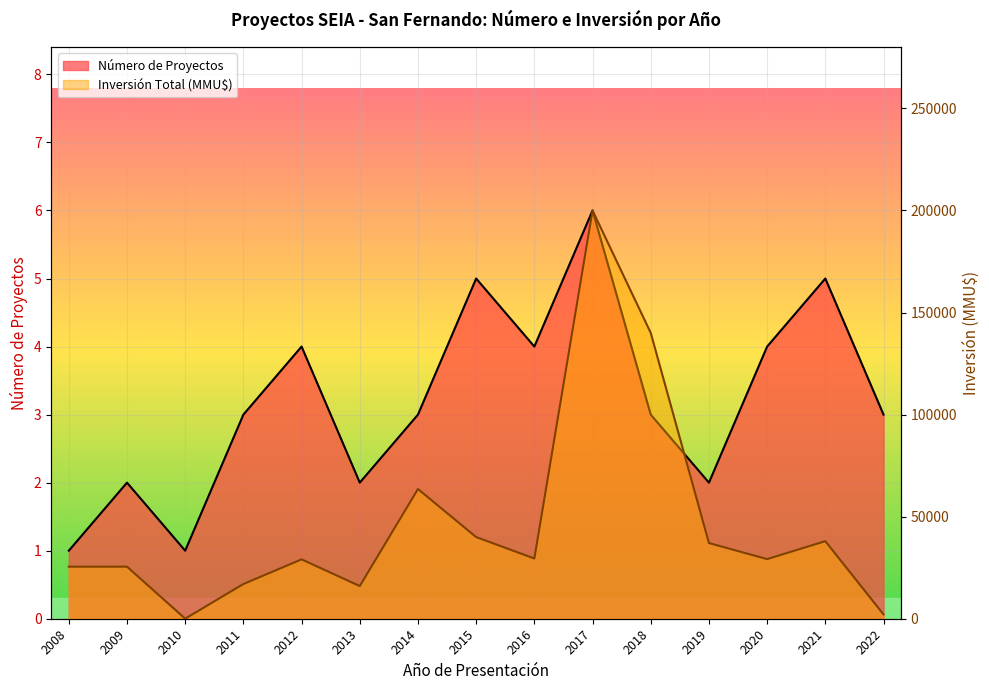

In Inversión Total (MMU$), how many points are lower than both neighbors (excluding endpoints)?

4